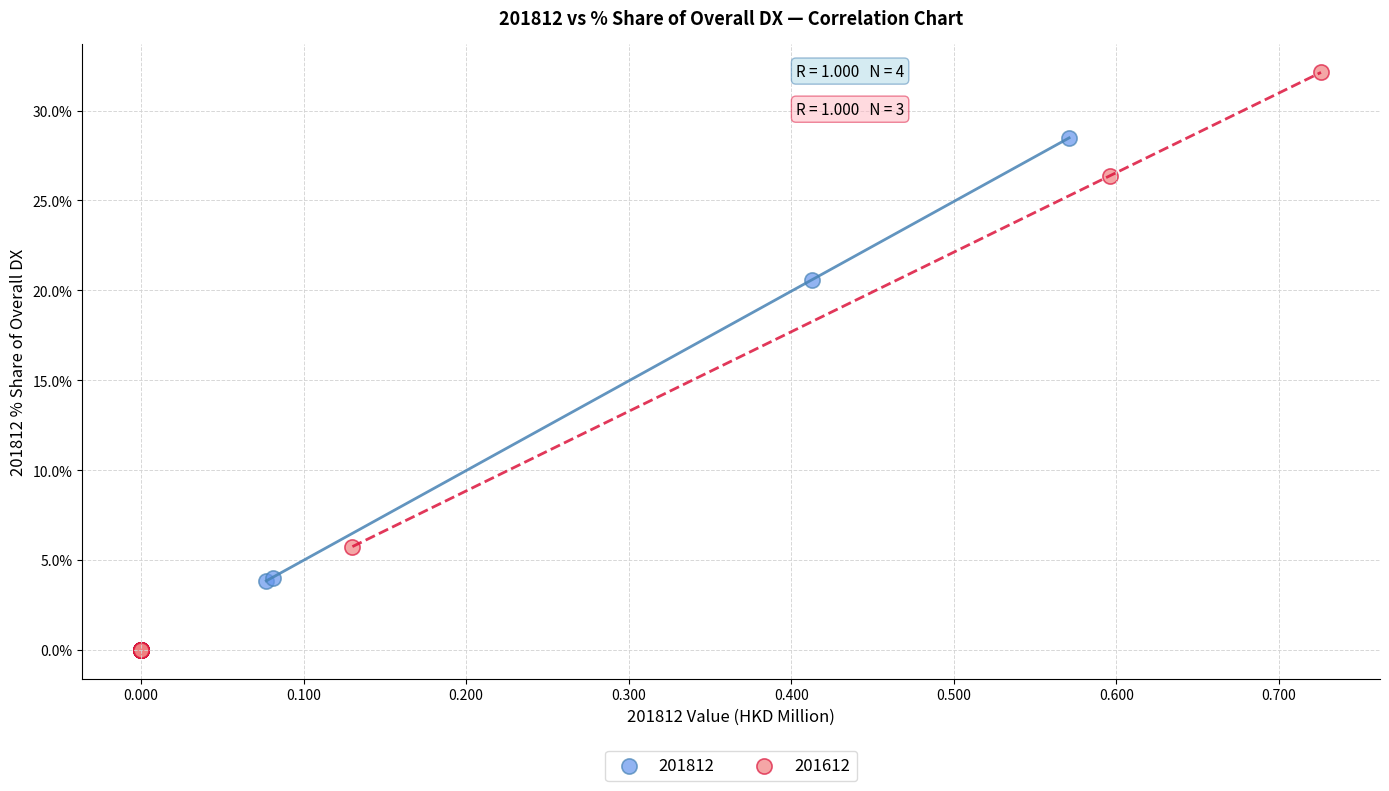

Which series has the largest Y range (max minus min)?

201612